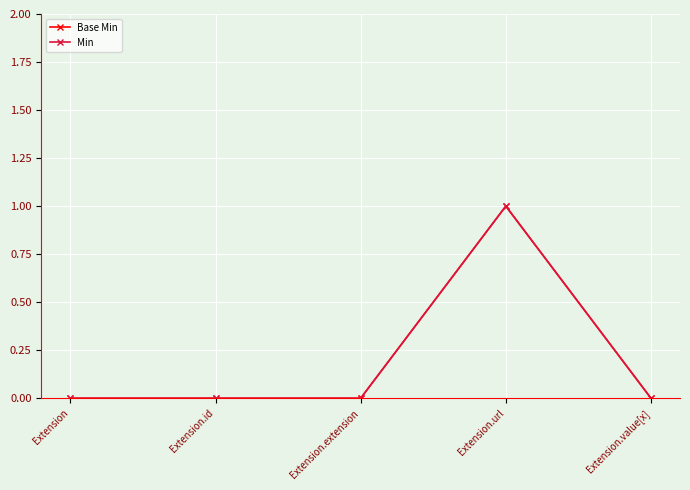

List the labels in order of Base Min value, smallest first.

Extension, Extension.id, Extension.extension, Extension.value[x], Extension.url